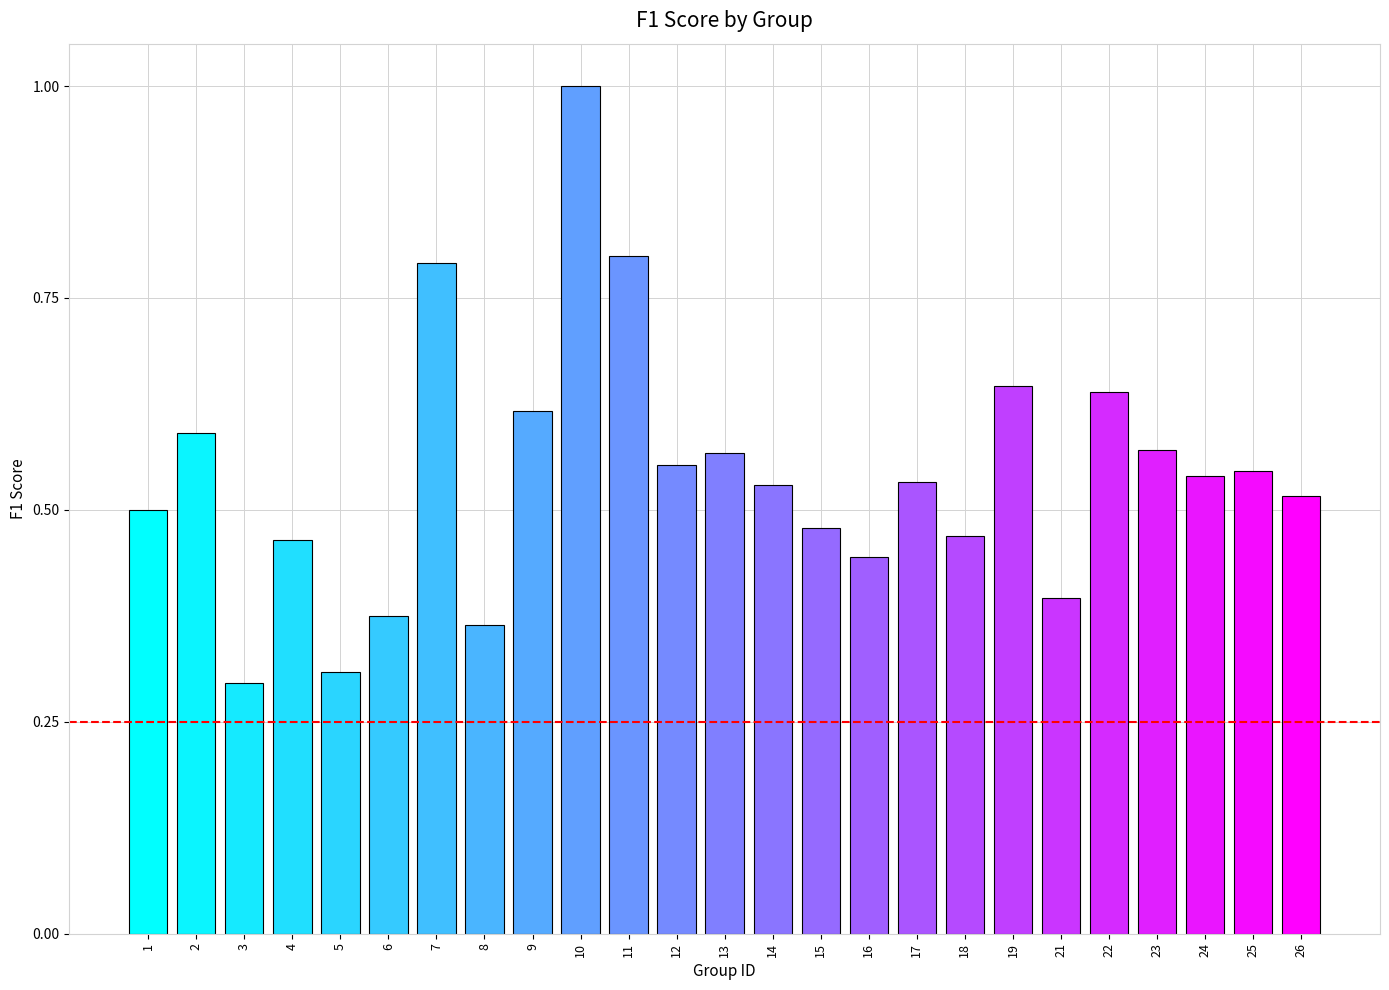

What is the difference between the values at 7 and 15?

0.3